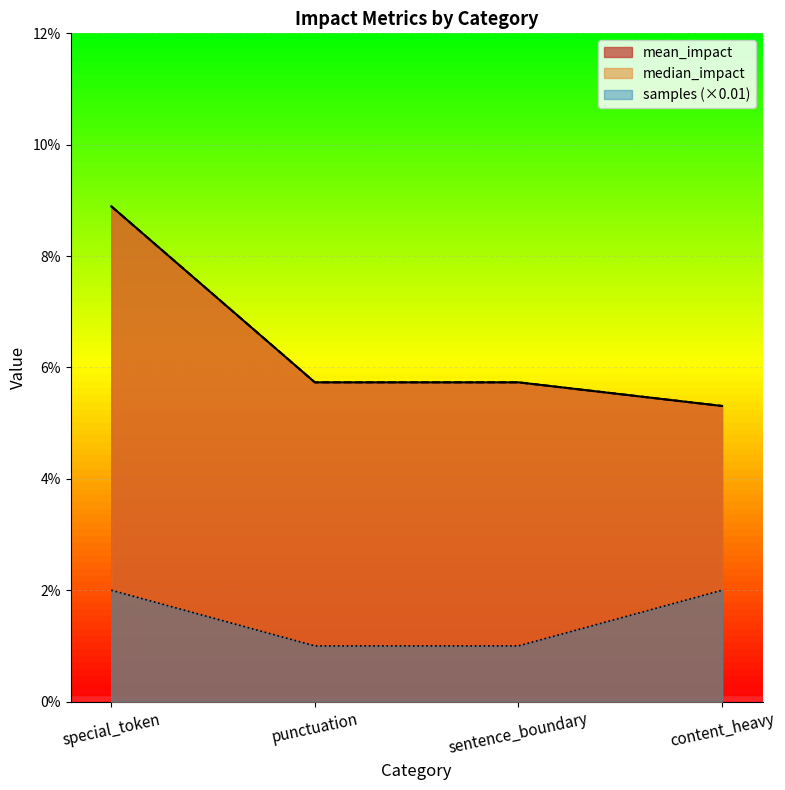

What is the label of the 1st point from the right?

content_heavy